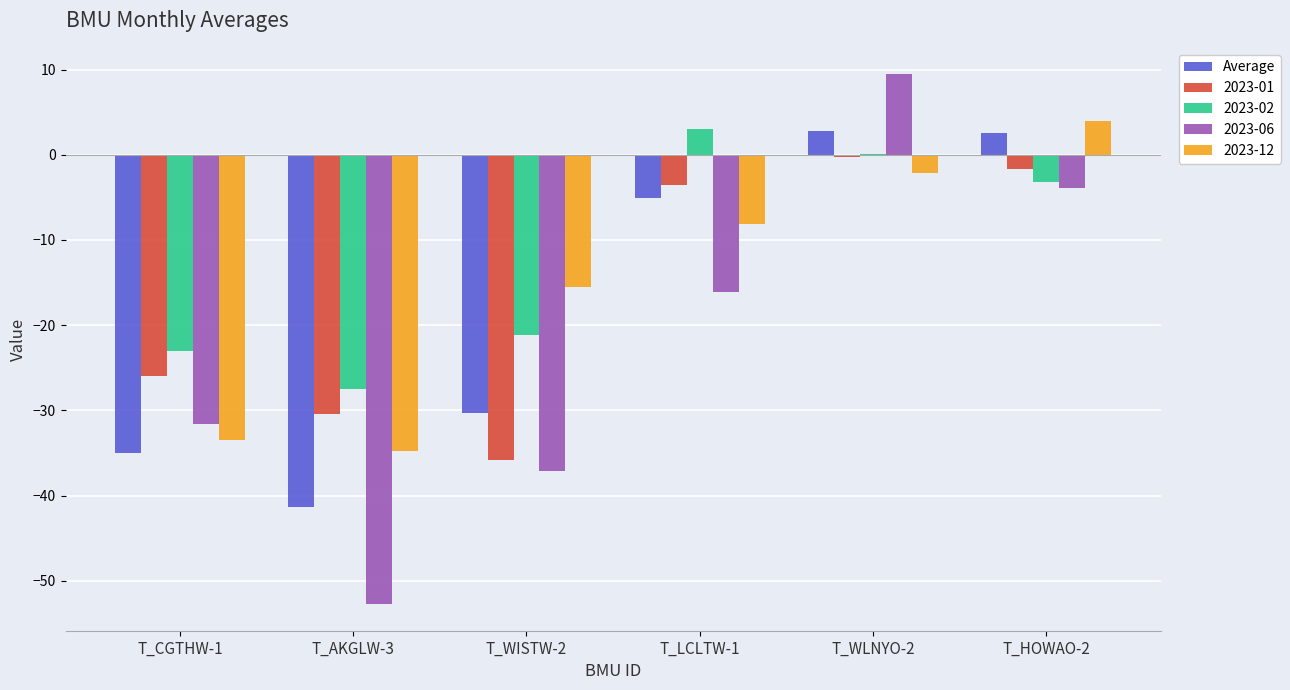

What is the total value across all series at T_HOWAO-2?

-2.3